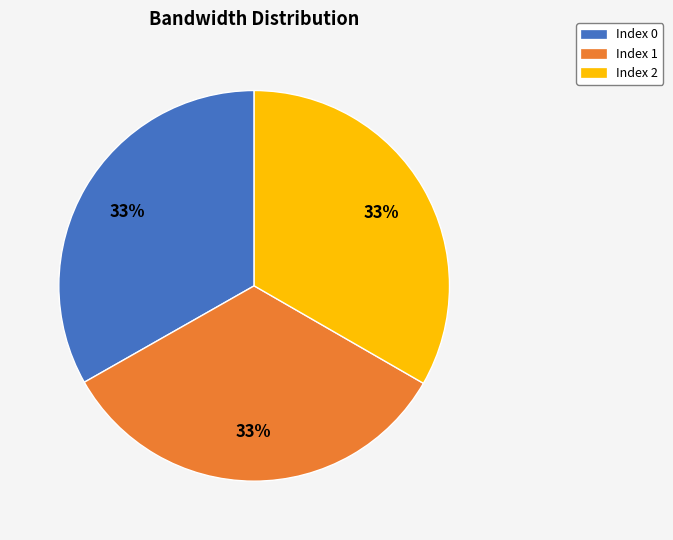

Does any single category account for the majority?

No